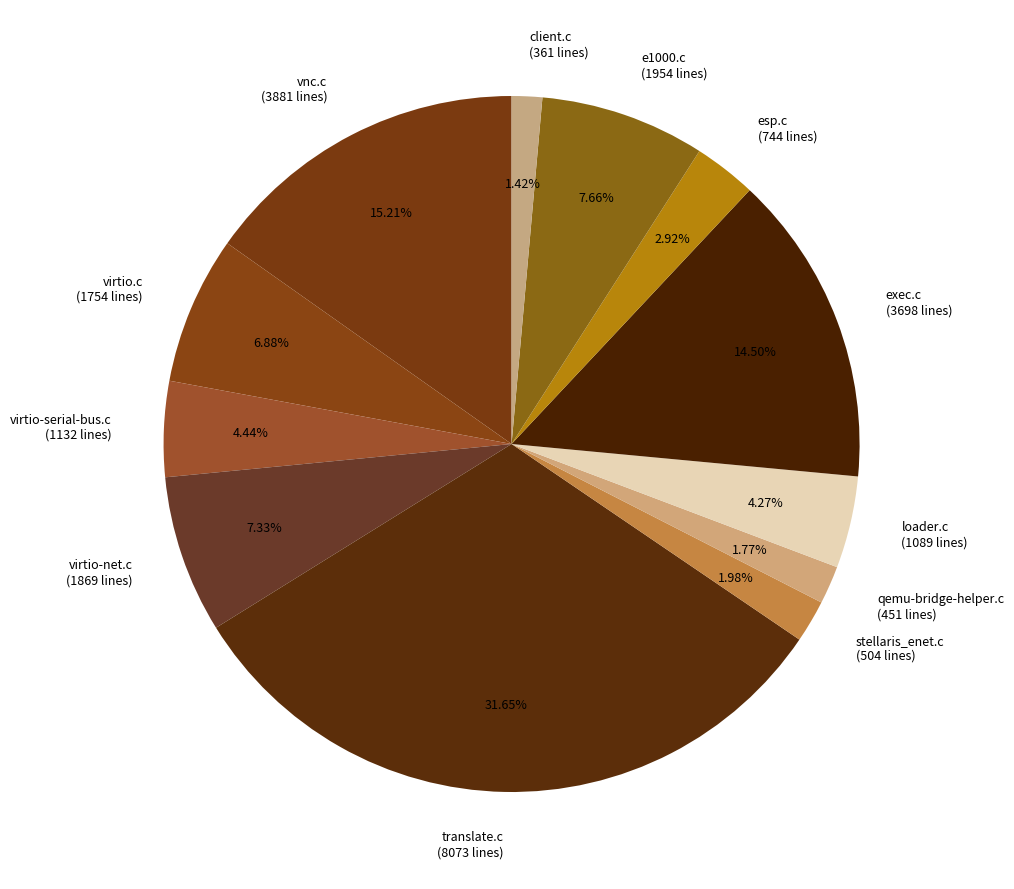

What is the largest slice in the pie chart?

translate.c